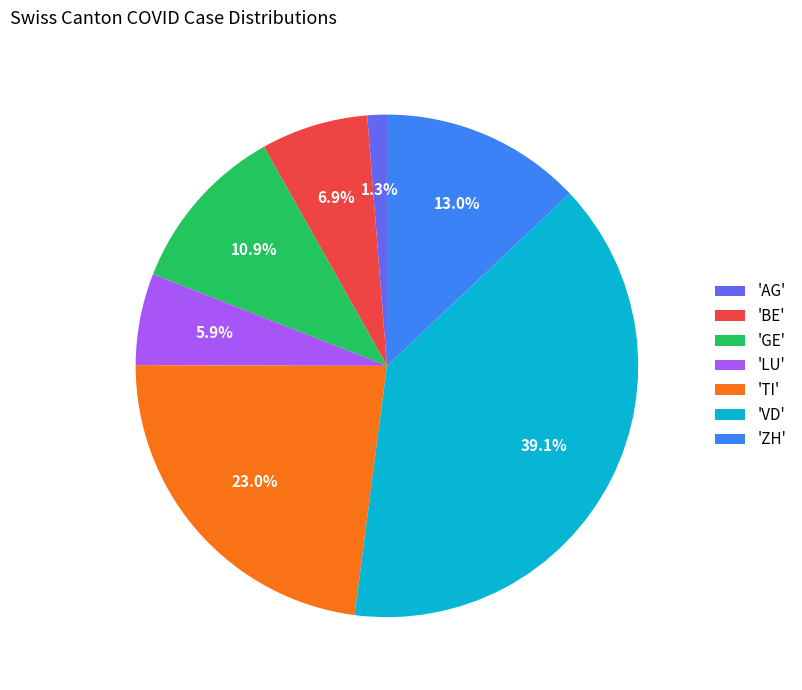

Is there any slice that represents more than half of the pie?

No